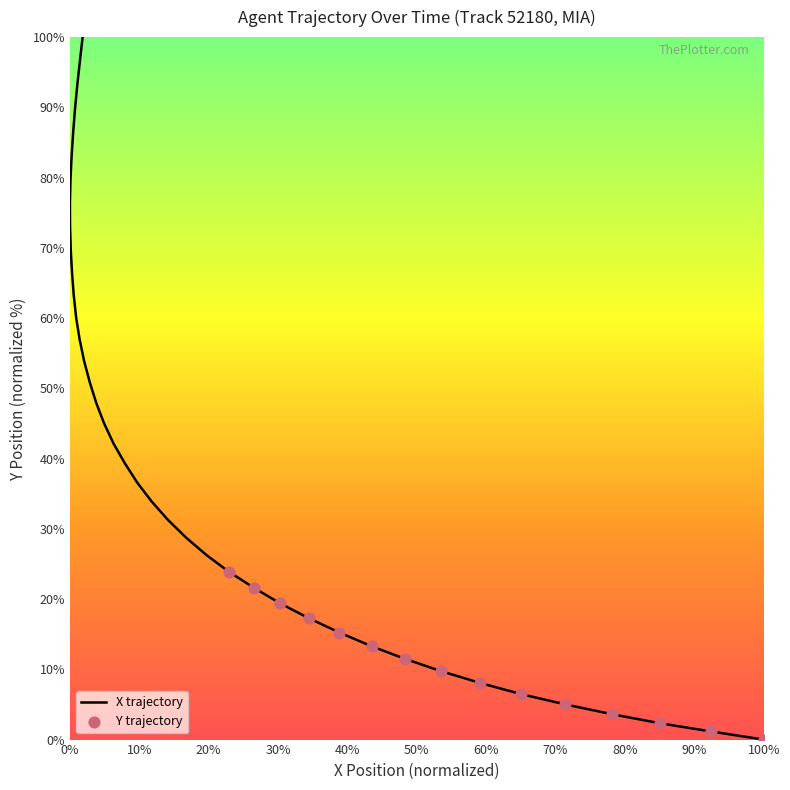

Between 55.9 and 53.7, which is larger?

53.7